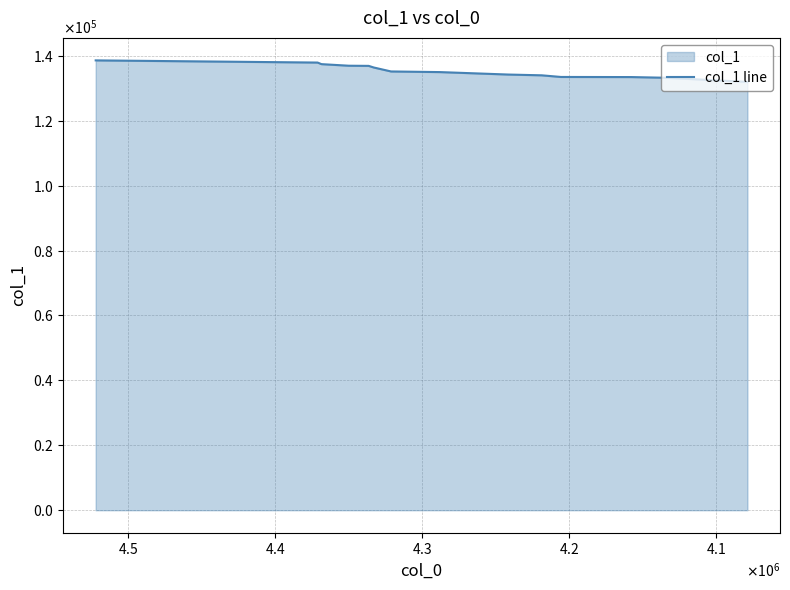

Does the chart display data point markers on the line(s)?

No